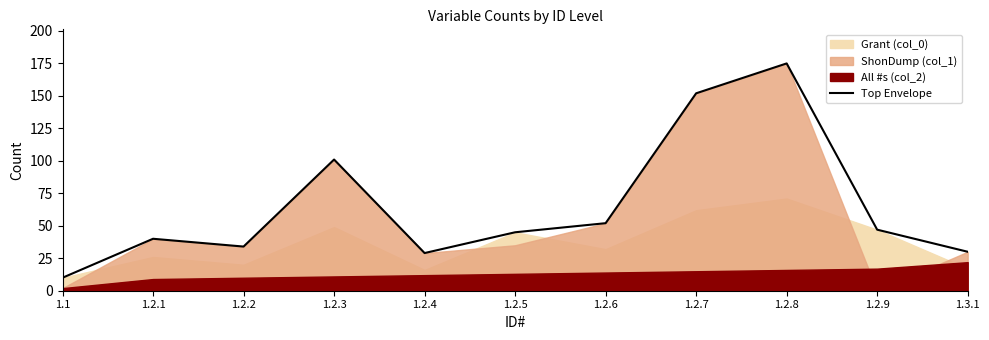

What is the label of the 5th point from the right?

1.2.6